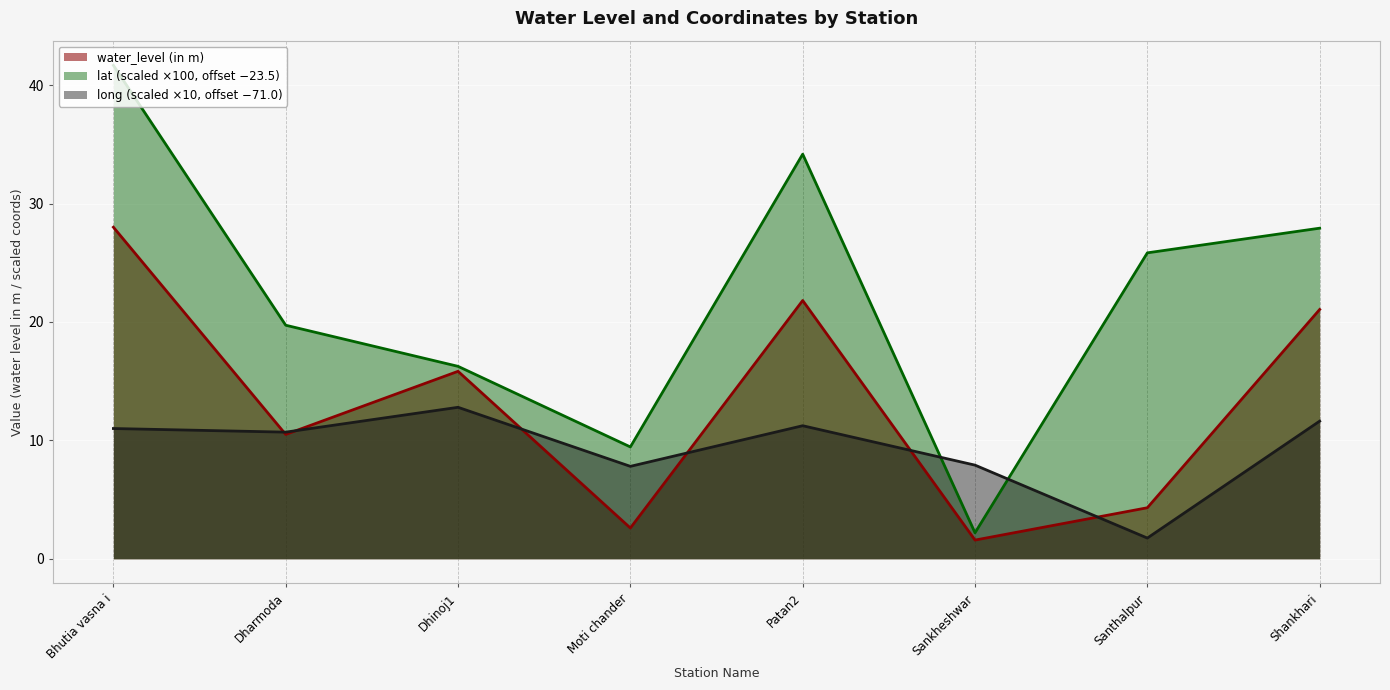

Read the water_level (in m) value at Dhinoj1.

15.8